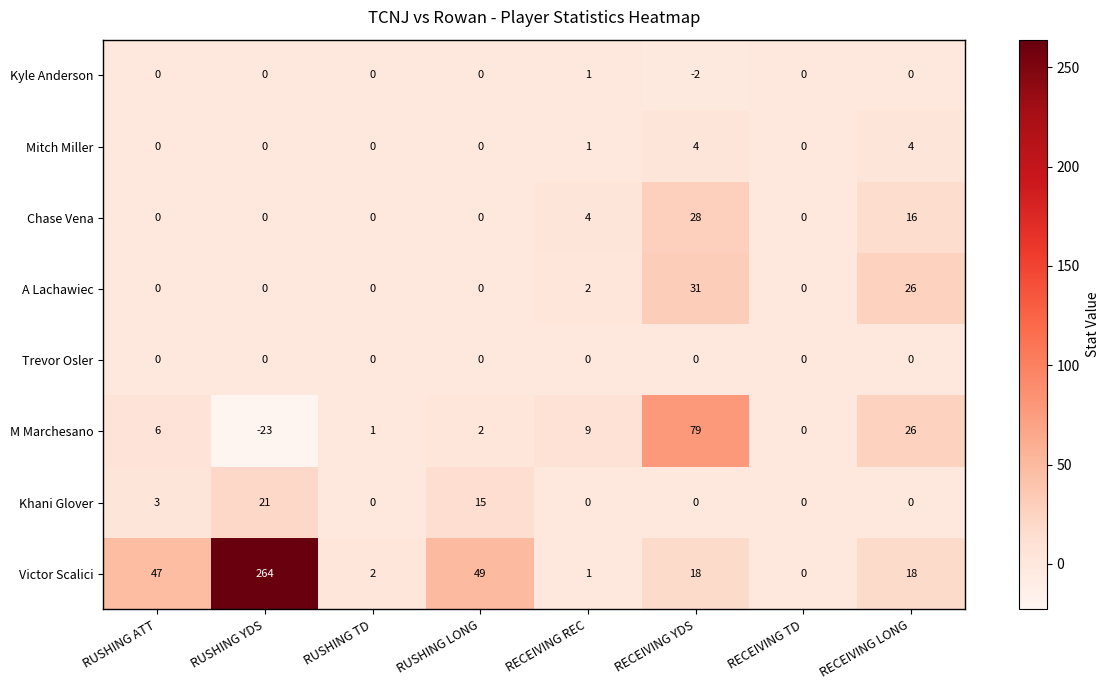

What is the difference between the maximum and second lowest values in the A Lachawiec series?

31